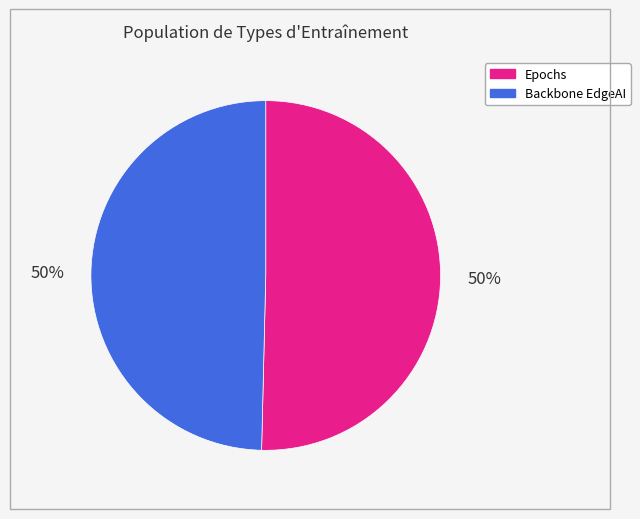

To the nearest percent, what is the combined percentage of Epochs and Backbone EdgeAI?

100%